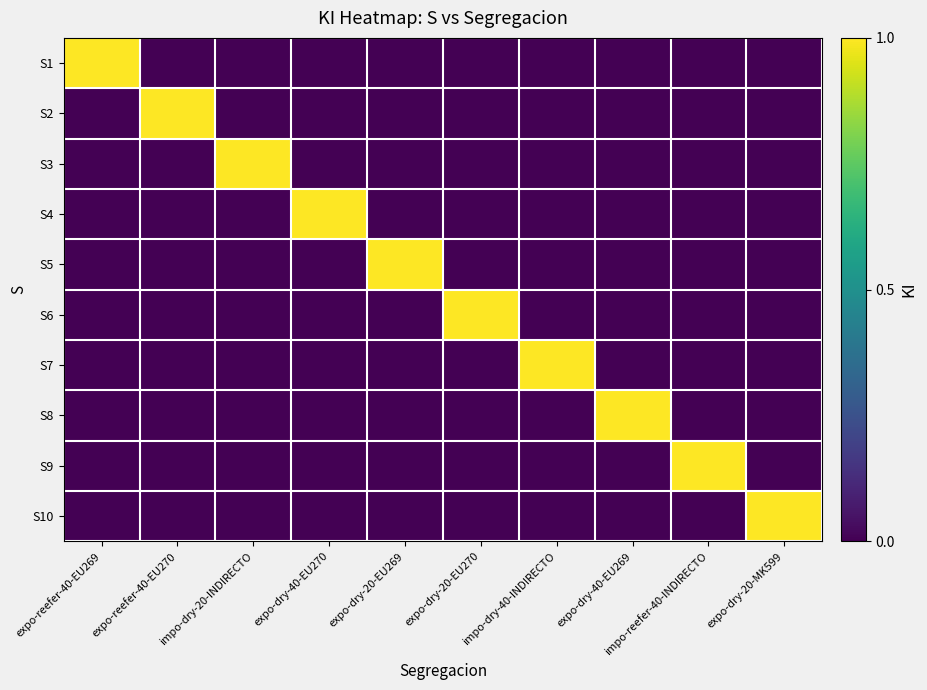

At which category is the sum across all series the highest?

expo-reefer-40-EU269